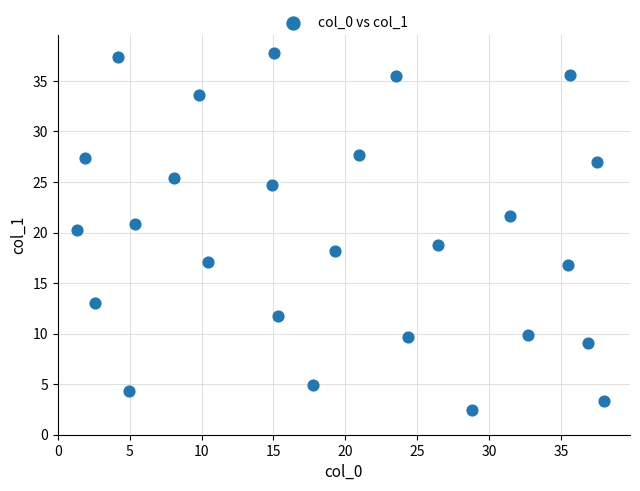

What is the range of X values (max minus min)?

36.6